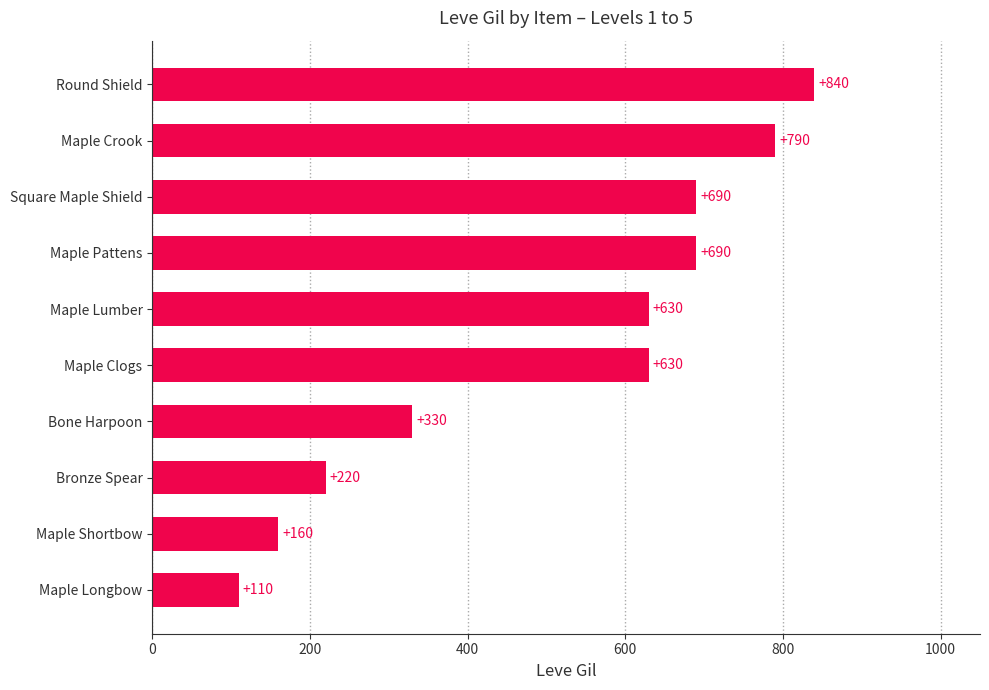

Where is the data nearest to the value 475?

Bone Harpoon